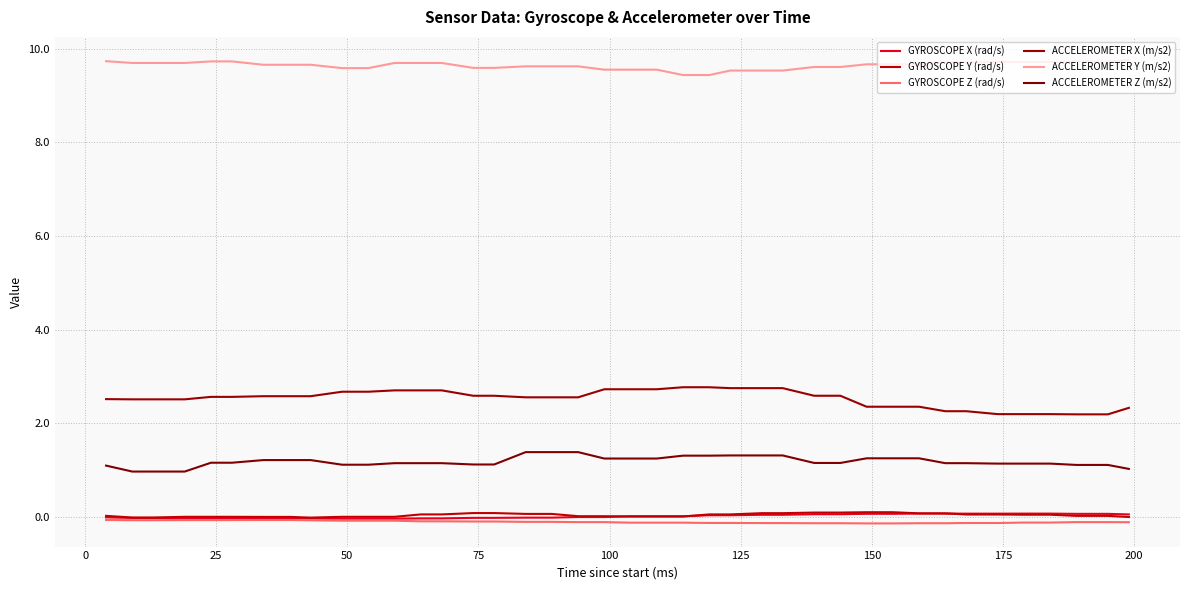

How many lines are shown in the chart?

6